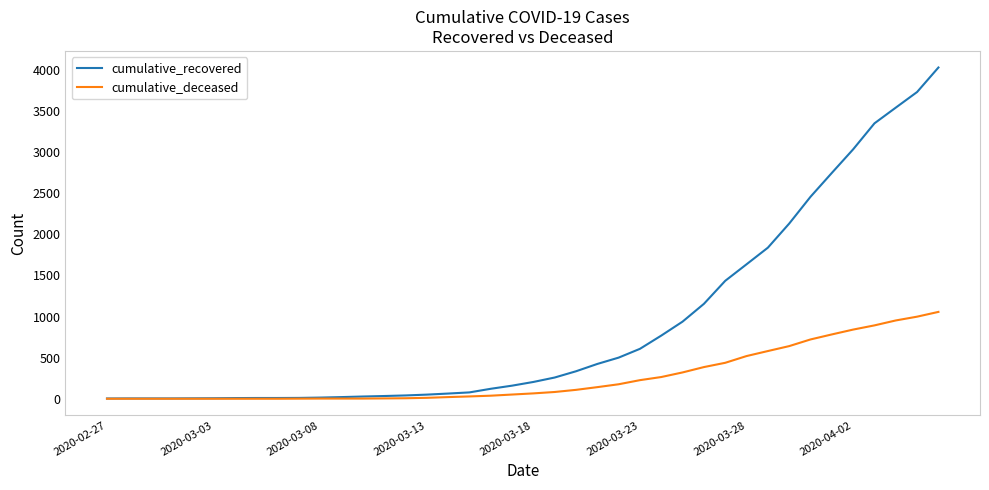

Does the chart display data point markers on the line(s)?

No